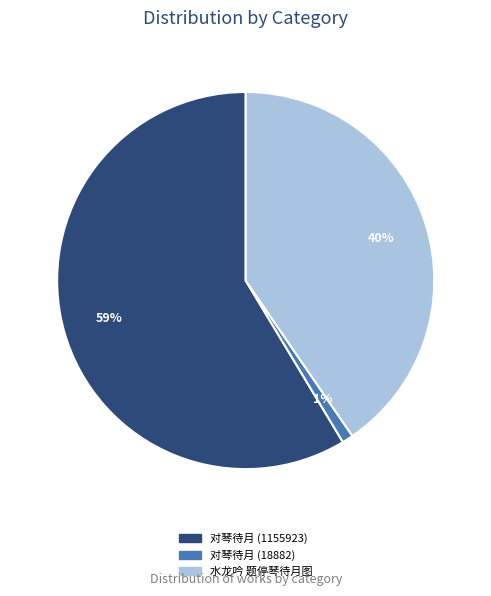

Which slice is the largest?

对琴待月 (1155923)